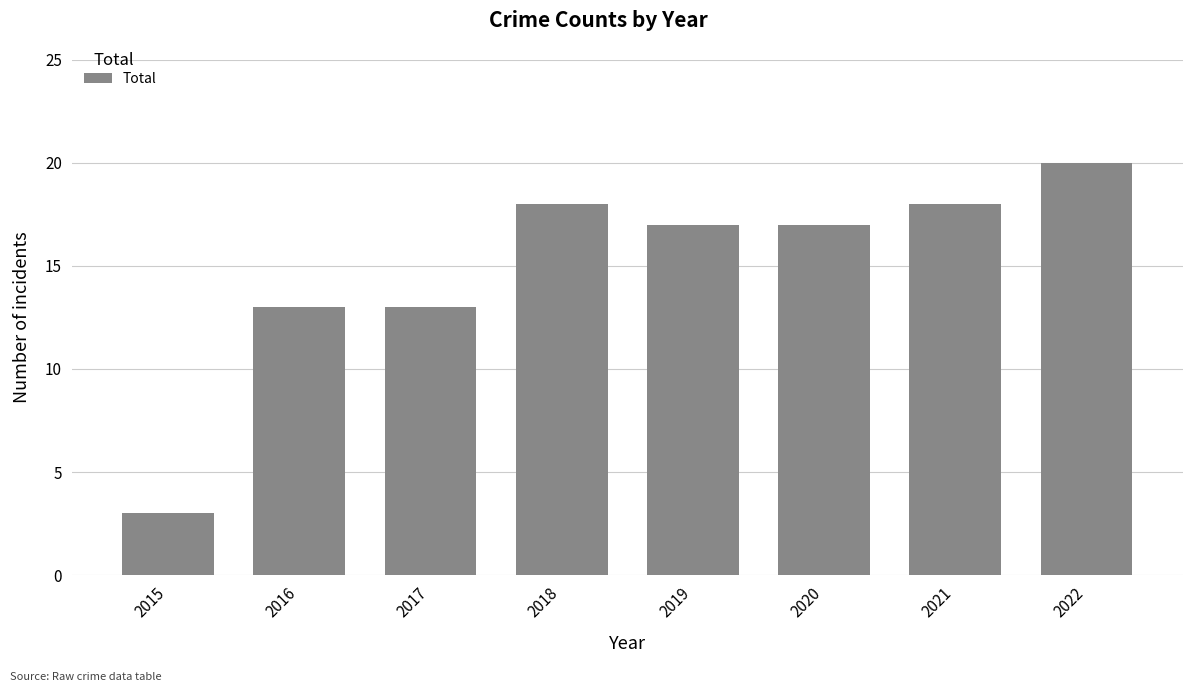

Between 2020 and 2016, which is larger?

2020